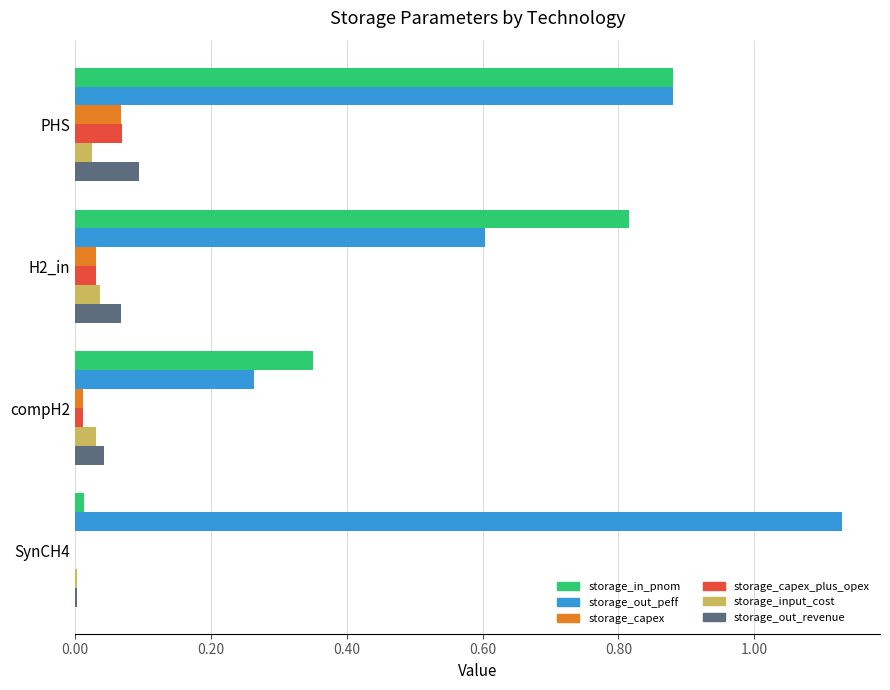

Which series has the largest total across all categories?

storage_out_peff